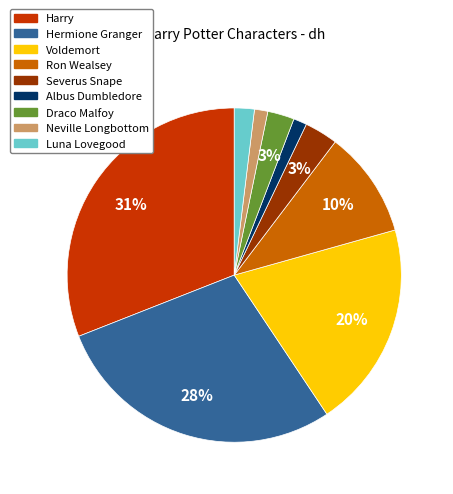

What is the largest slice in the pie chart?

Harry